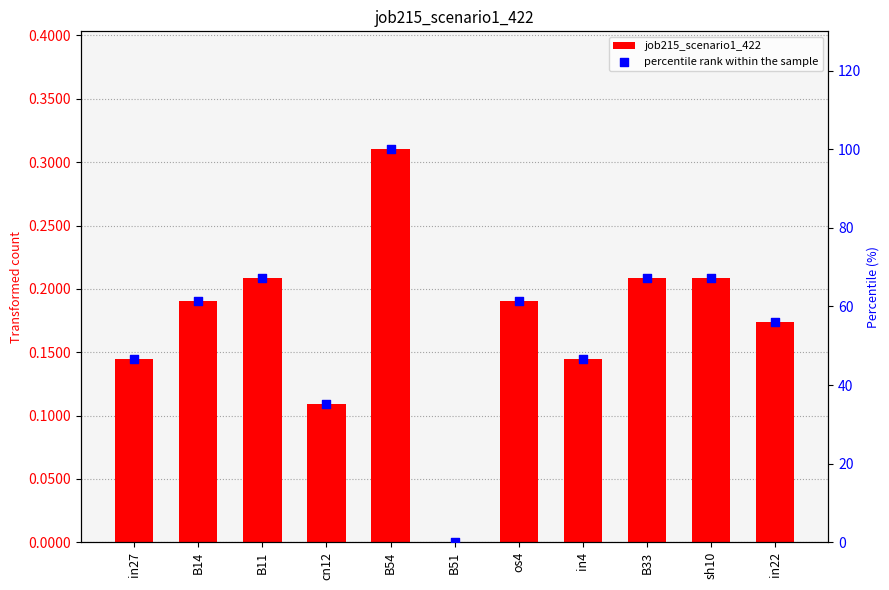

Is the value of percentile rank within the sample at B33 greater than the value of job215_scenario1_422 at B11?

Yes